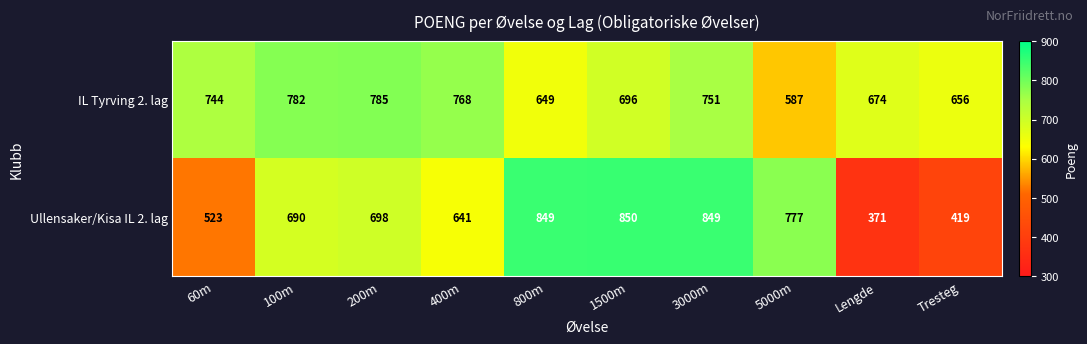

What is the maximum value shown in the chart?

850